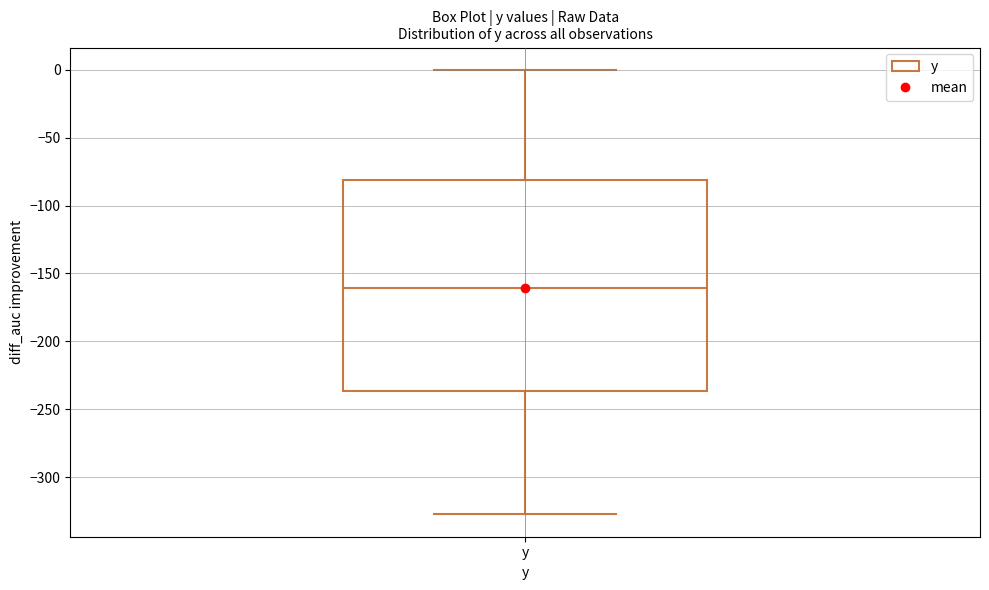

Transcribe this box plot: give where the median line is, the range the box spans, and where the two whiskers end, as read against the y-axis. The values are not printed on the chart, so give them approximately, as read against the axis.

median -160, box -235 to -80, whiskers -325 to 0